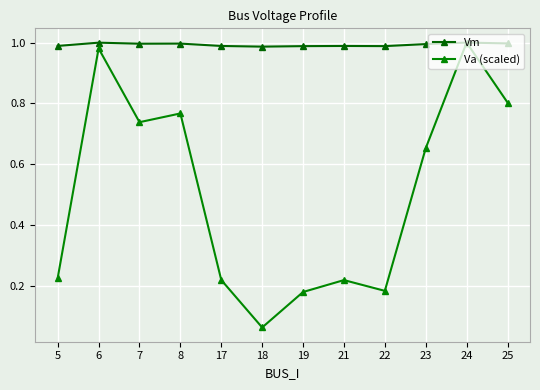

What is the difference between the second highest and minimum values in the Va (scaled) series?

0.9